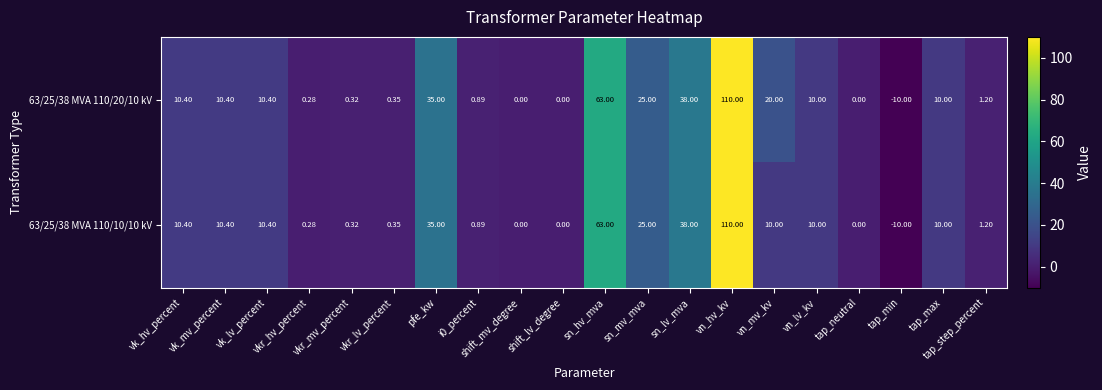

Which category has the lowest value across all series?

tap_min